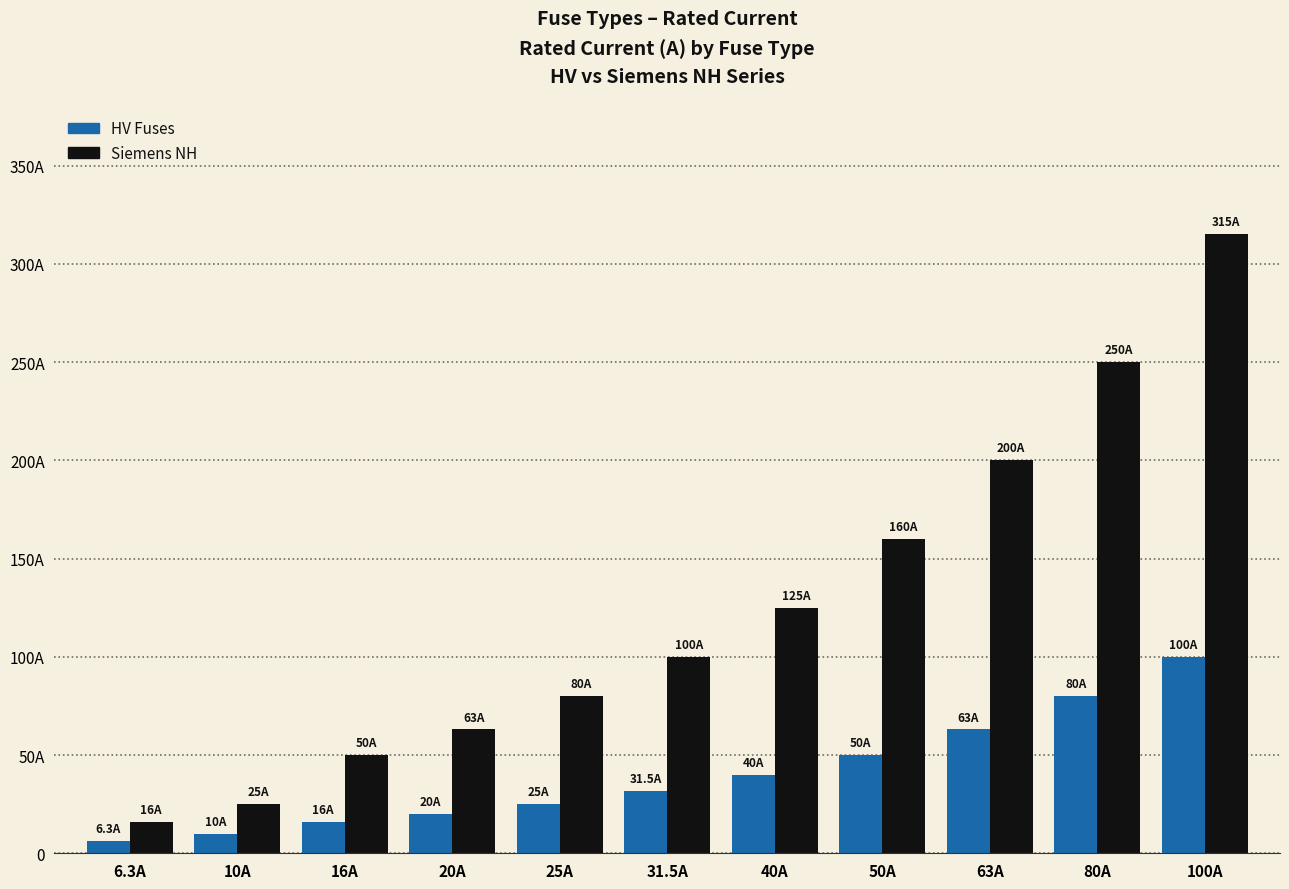

What are all the series names shown in the legend?

HV Fuses, Siemens NH